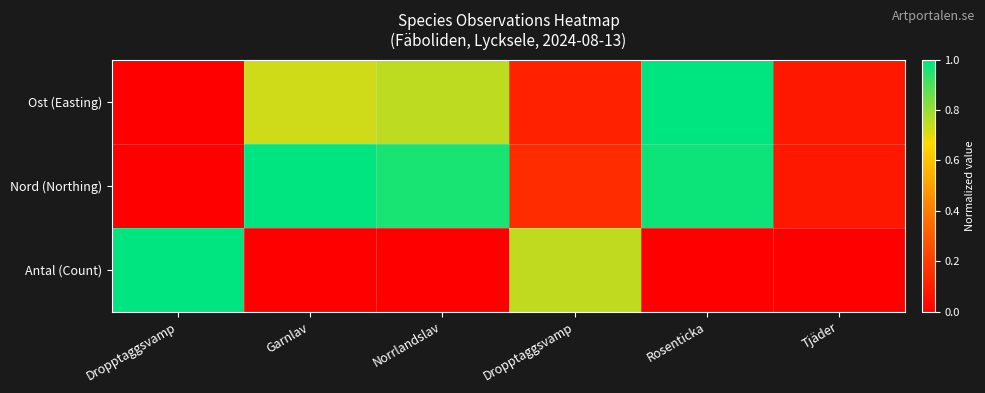

Reading left to right, extract all data points from this chart.

Ost (Easting): Dropptaggsvamp=0.0	Garnlav=0.7	Norrlandslav=0.8	Dropptaggsvamp=0.1	Rosenticka=1.0	Tjäder=0.1
Nord (Northing): Dropptaggsvamp=0.0	Garnlav=1.0	Norrlandslav=1.0	Dropptaggsvamp=0.1	Rosenticka=1.0	Tjäder=0.1
Antal (Count): Dropptaggsvamp=1.0	Garnlav=0.0	Norrlandslav=0.0	Dropptaggsvamp=0.7	Rosenticka=0.0	Tjäder=0.0